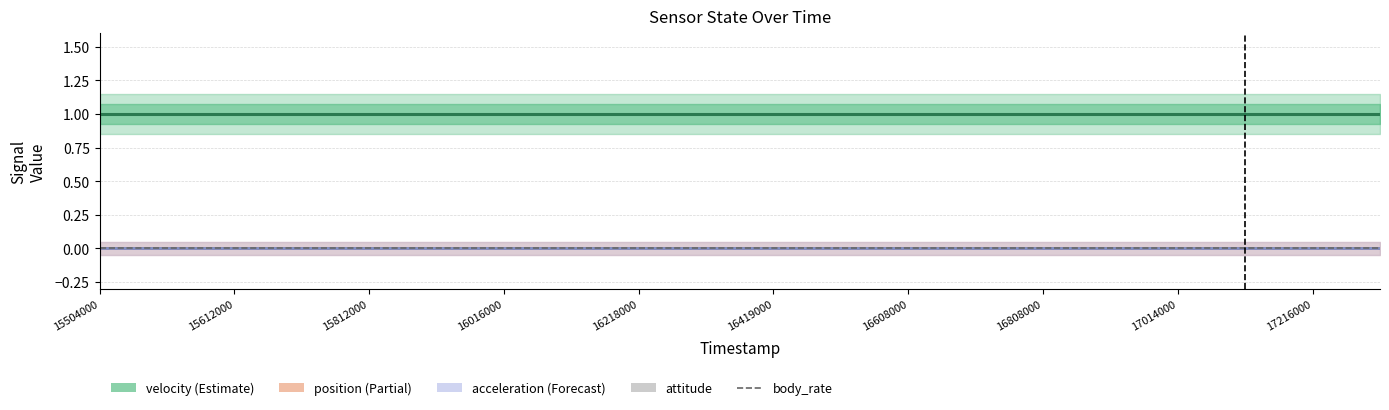

What are all the series names shown in the legend?

velocity, position, acceleration, body_rate, attitude